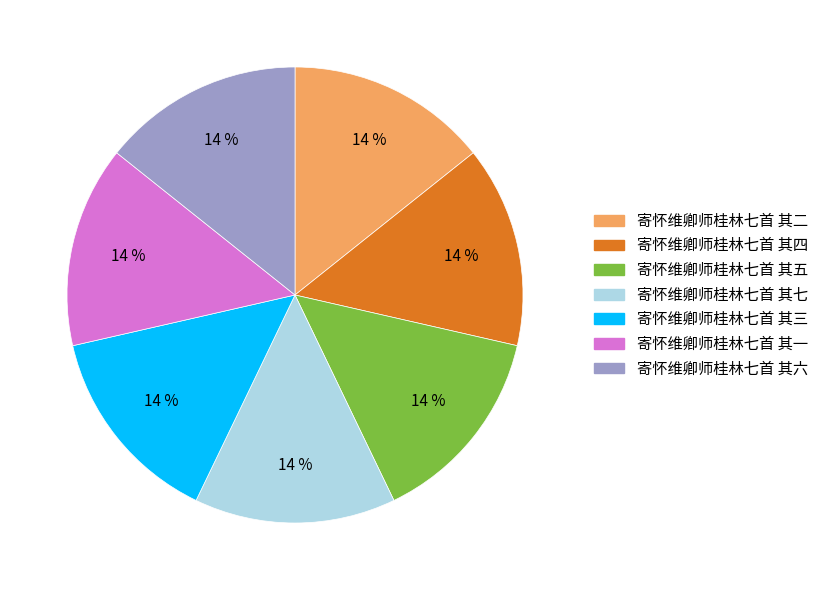

To the nearest percent, what portion does 寄怀维卿师桂林七首 其五 represent?

14%